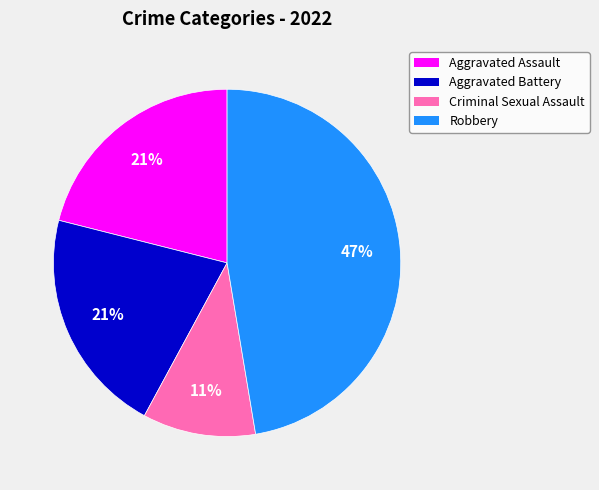

How many segments does this pie chart have?

4